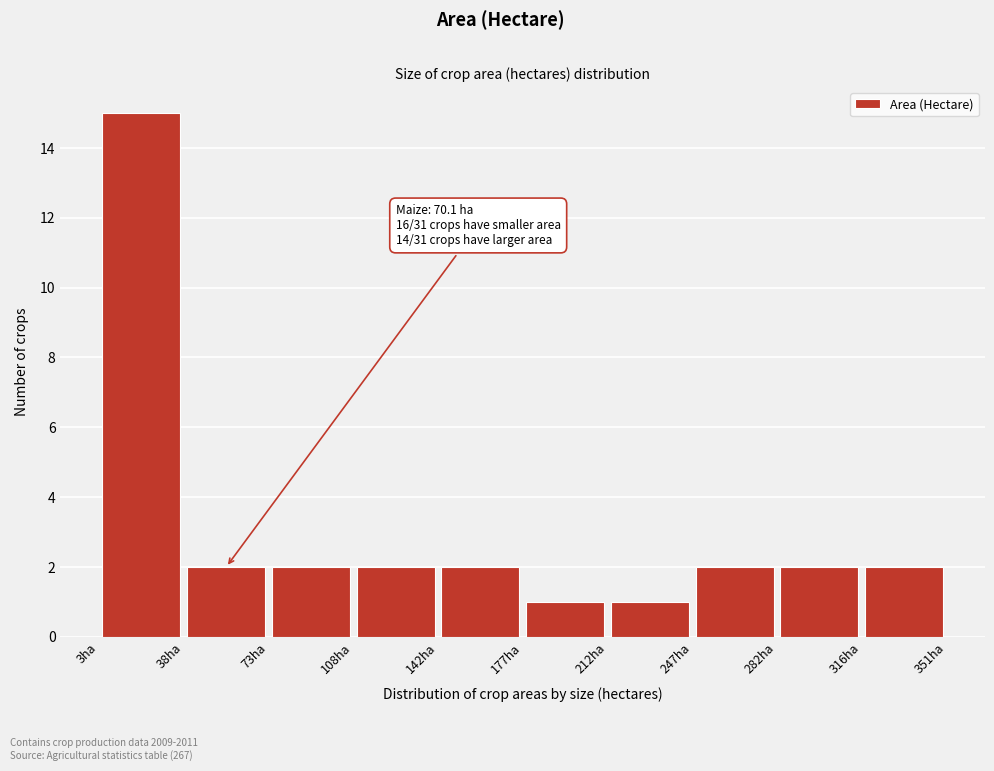

Which range on the x-axis has the tallest bar?

5 to 40